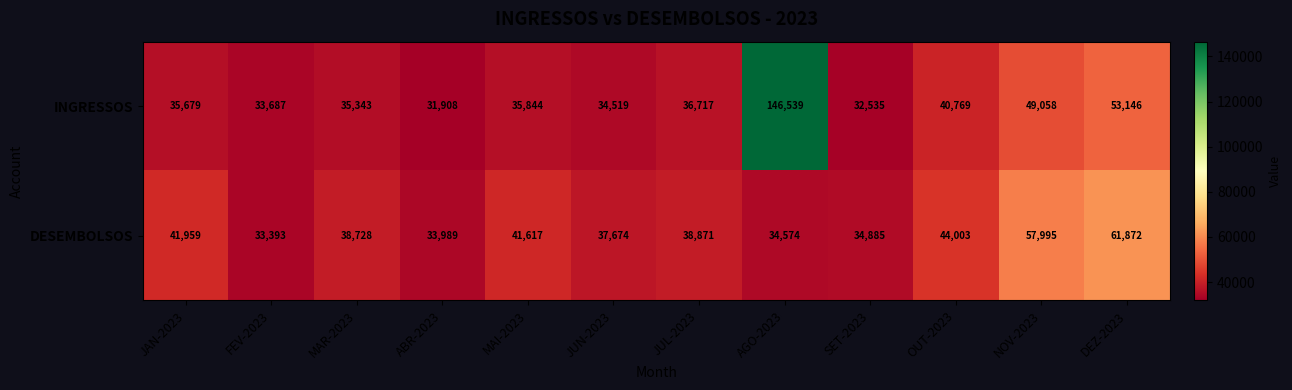

List the series in order of their peak value, lowest first.

DESEMBOLSOS, INGRESSOS